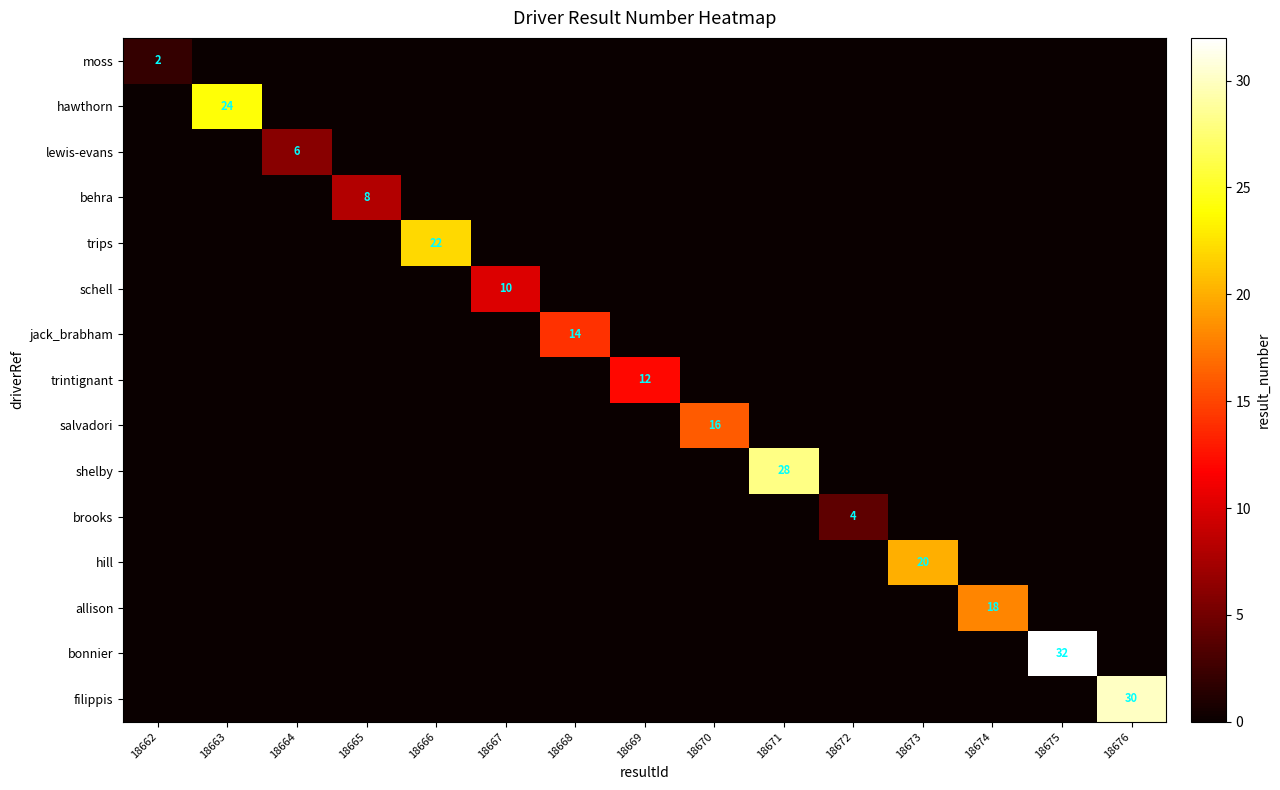

Is it true that allison equals 31 at 18674?

False